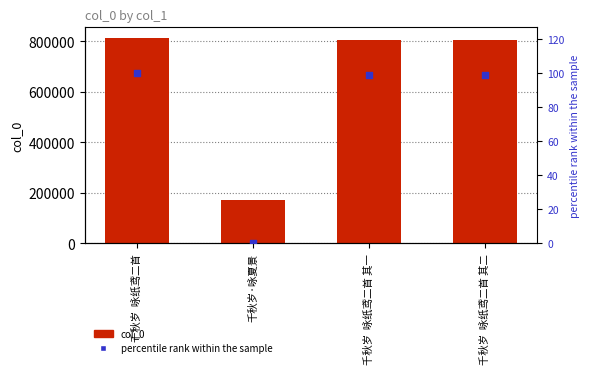

At how many categories does at least one series exceed 180704?

3